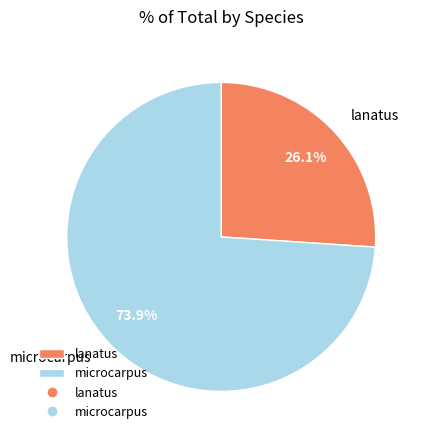

Does microcarpus account for over 50% of the chart?

Yes